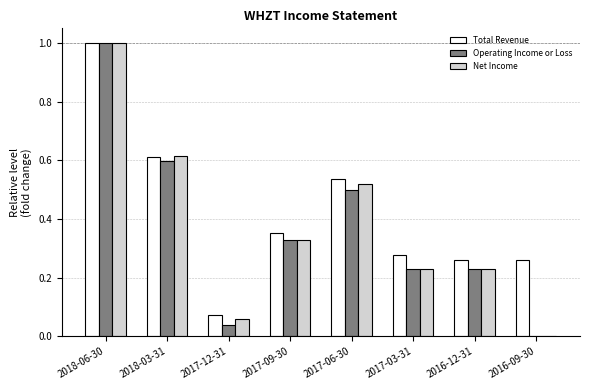

At which category is the sum across all series the highest?

2018-06-30